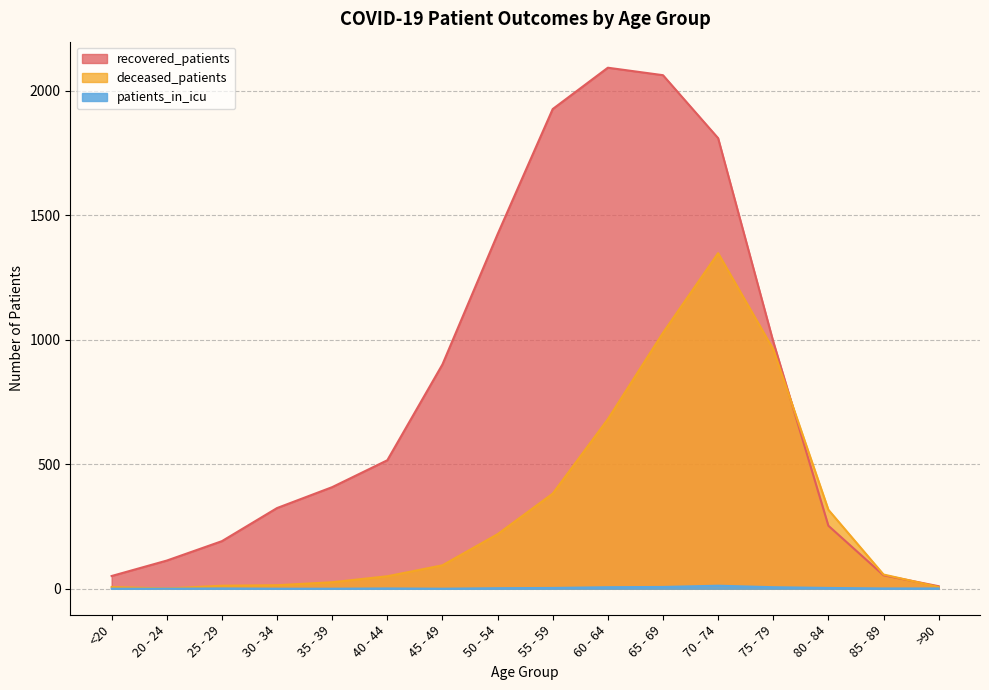

At how many categories does at least one series exceed 702?

7